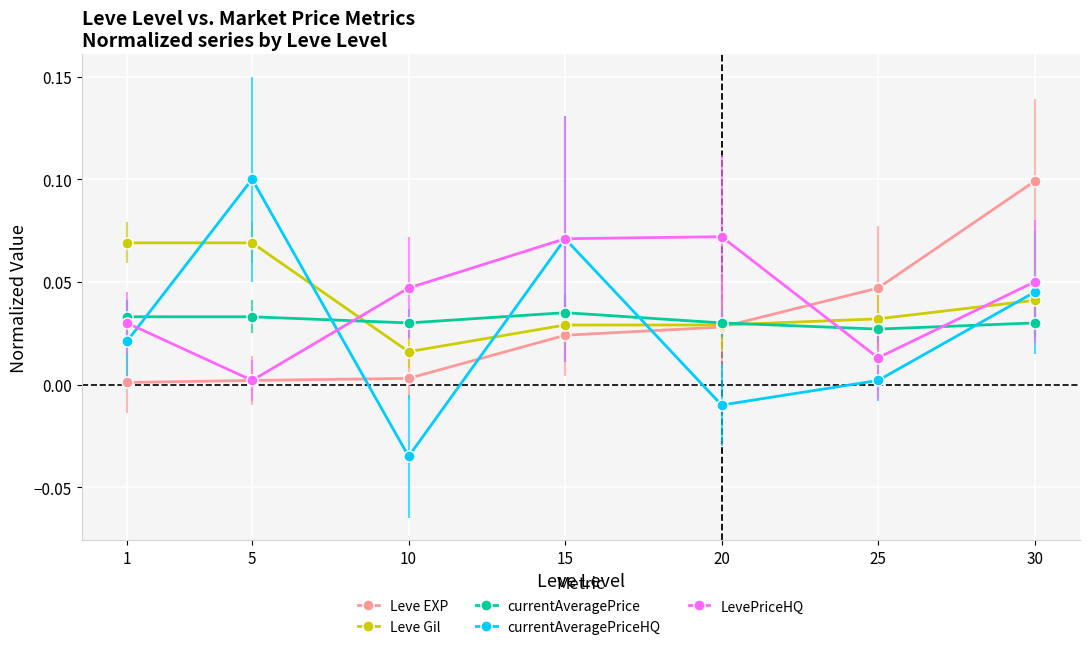

List the labels in order of currentAveragePriceHQ value, smallest first.

10, 20, 25, 1, 30, 15, 5